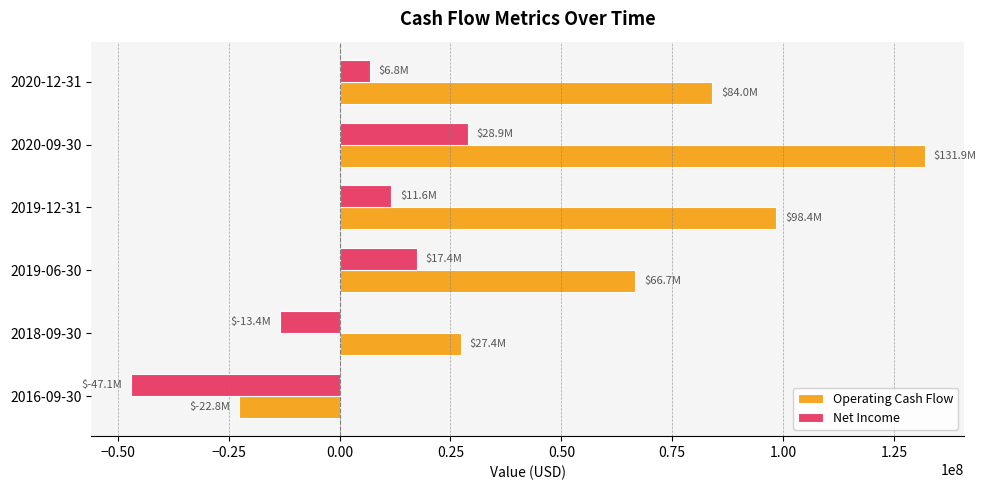

What is the sum of the Net Income values at 2019-06-30 and 2020-09-30?

46260000